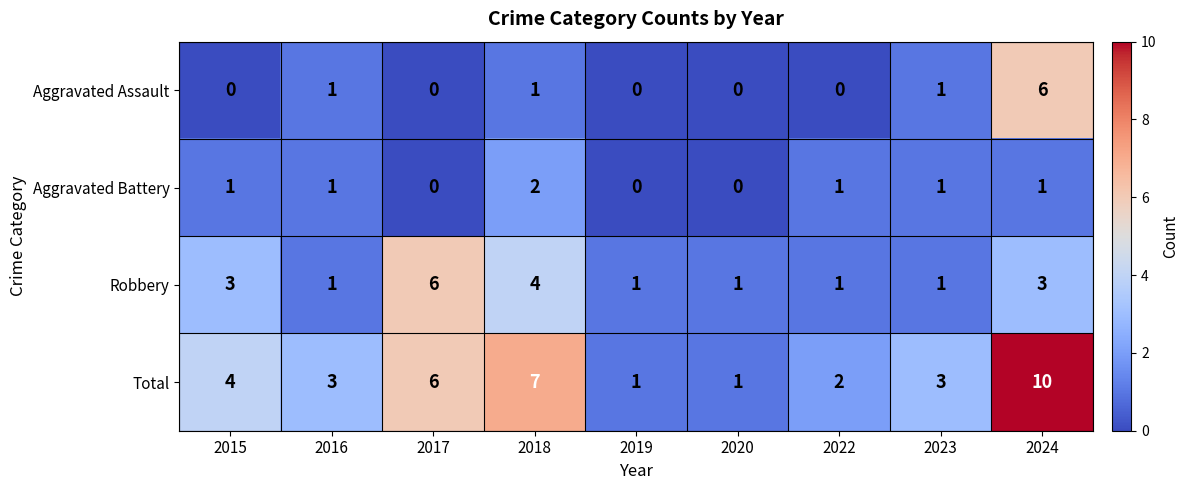

Count the Aggravated Assault values in the range 0 to 1.

8